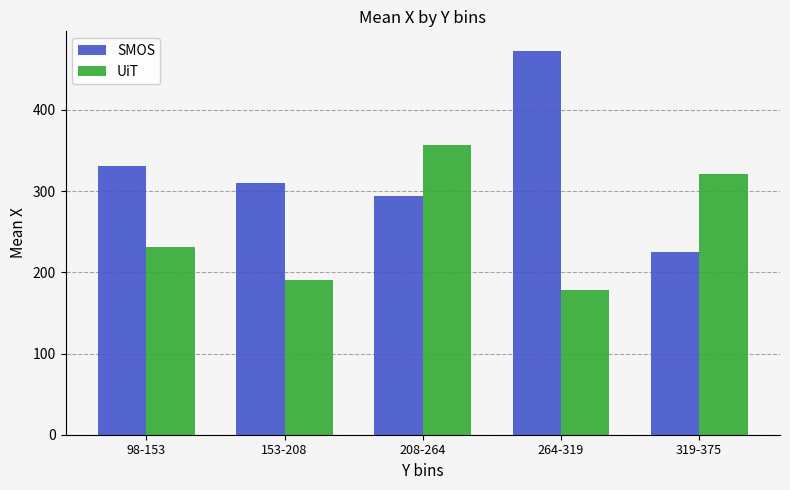

At which label is SMOS closest to 348?

98-153